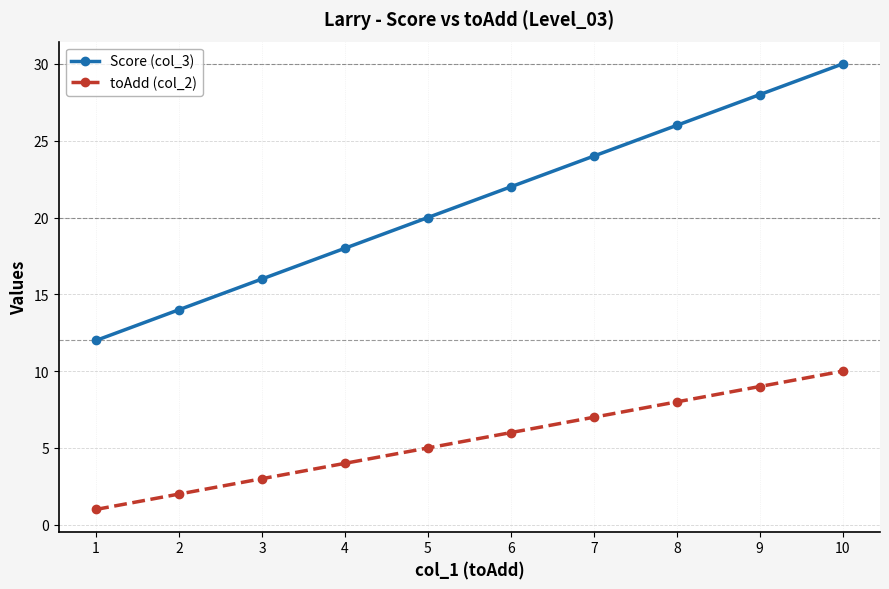

What is the value of the Score (col_3) point at the 6th from the left?

22